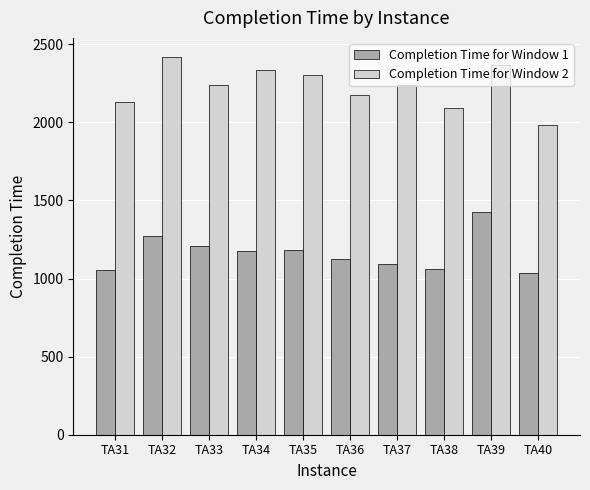

List the series in order of their overall mean, lowest first.

Completion Time for Window 1, Completion Time for Window 2